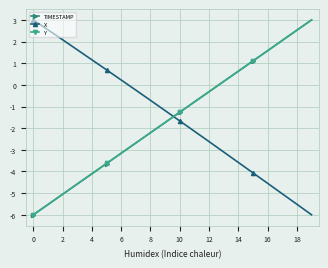

What is the value of the X point at the 12th from the left?

-2.1